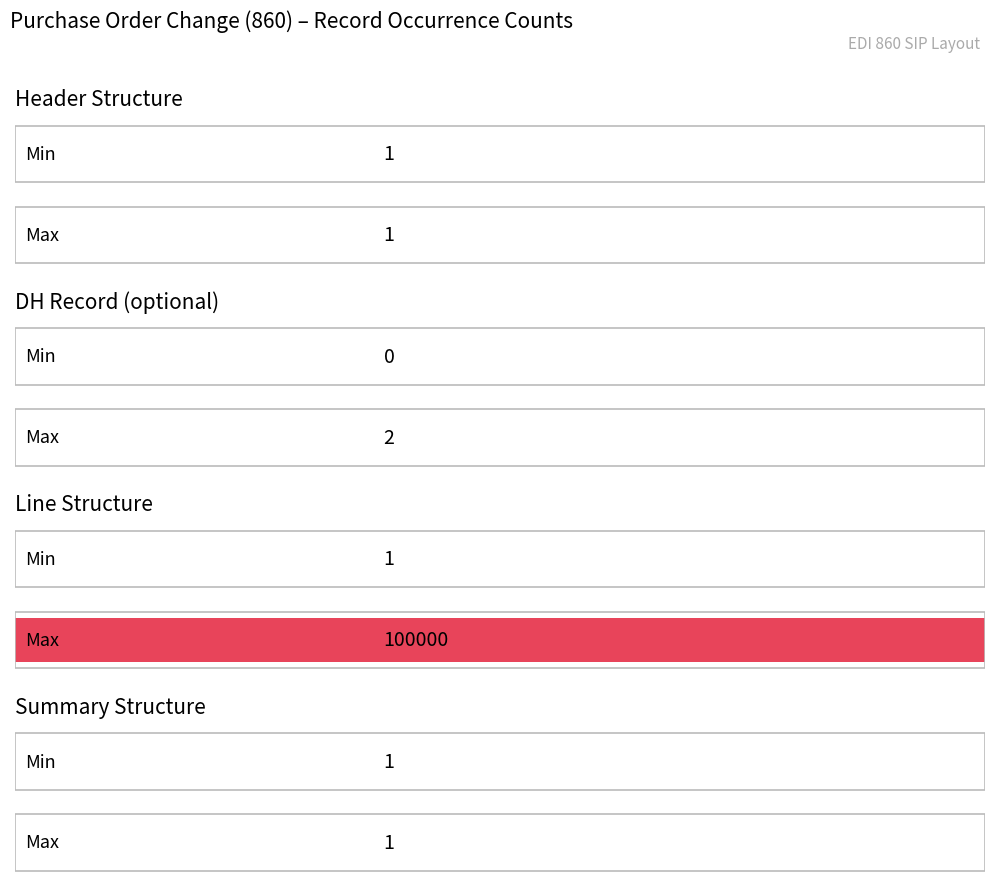

Is it true that Max equals 152723 at Line Structure?

False